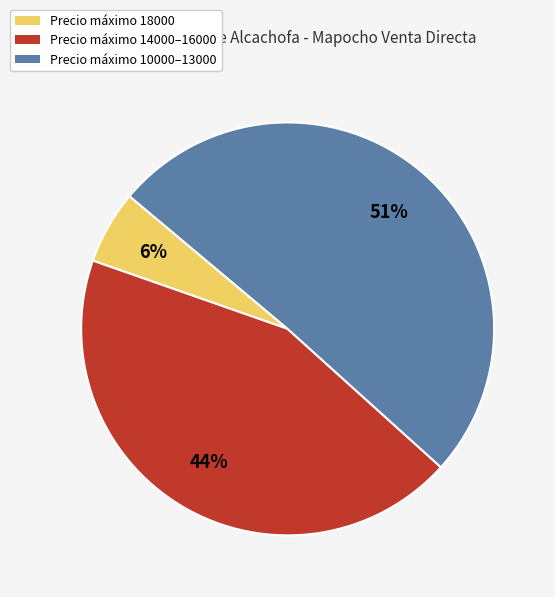

Rank the categories by value from highest to lowest.

Precio máximo 10000–13000, Precio máximo 14000–16000, Precio máximo 18000